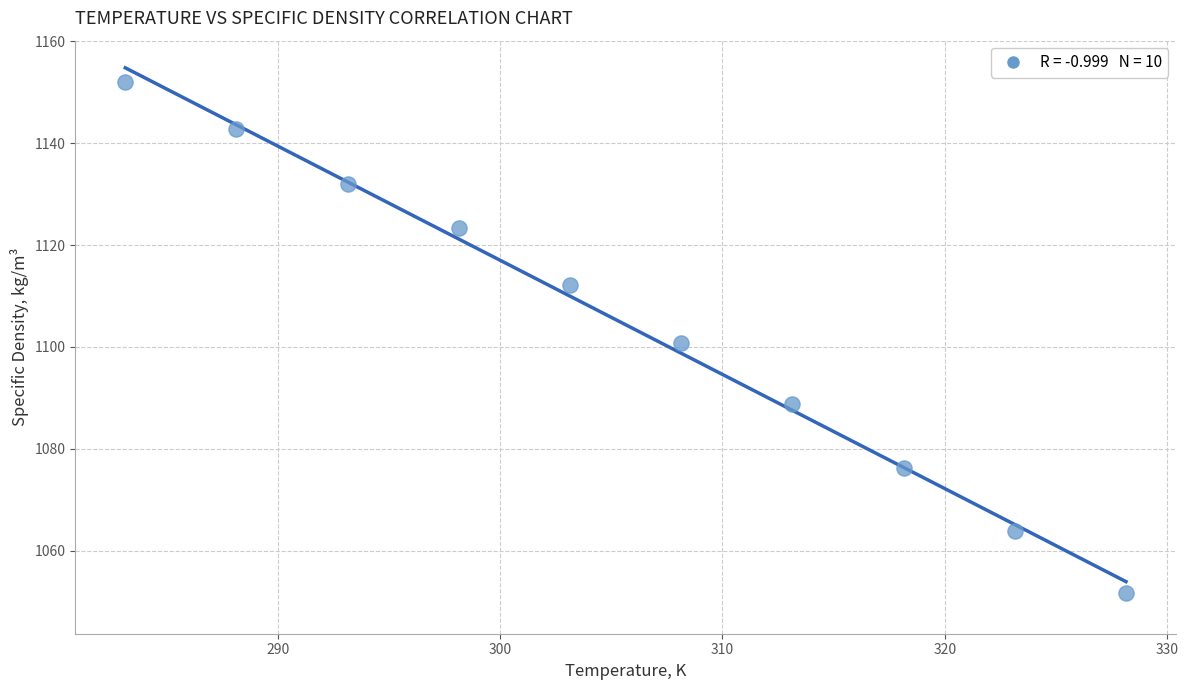

What is the range of Y values (max minus min)?

100.4